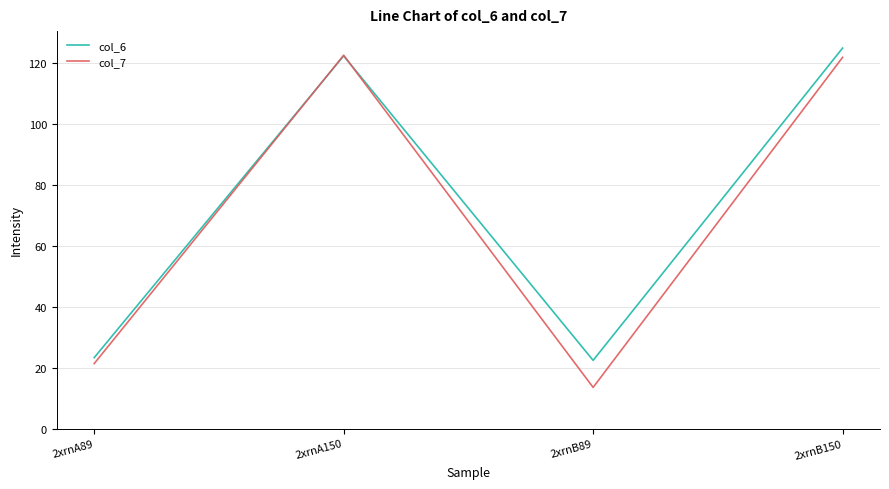

What is the difference between the highest and lowest values at 2xrnA89?

2.0